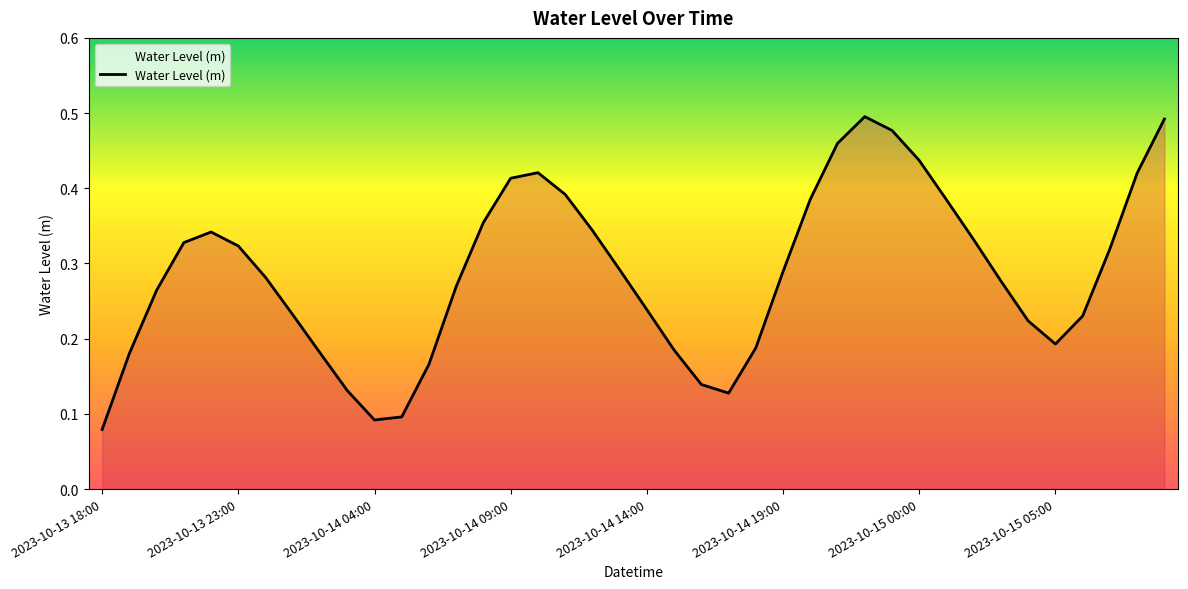

Where is the data nearest to the value 0?

2023-10-13 18:00